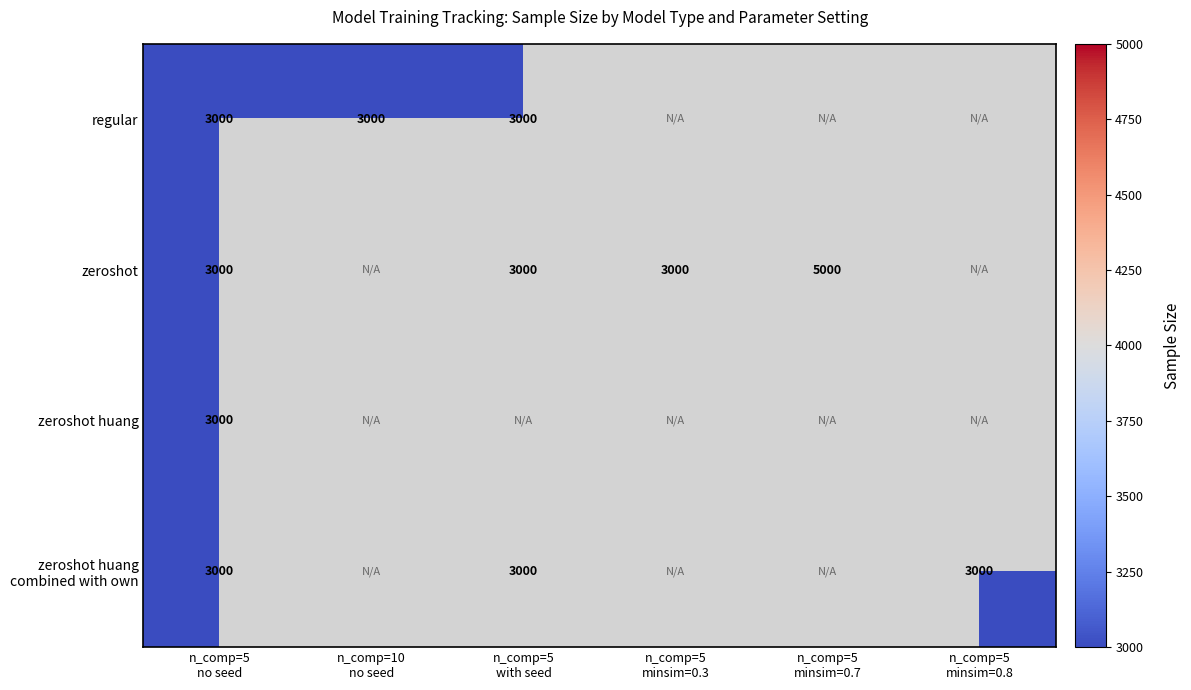

Rank the categories by zeroshot huang value from lowest to highest.

n_comp=5 no seed, n_comp=10 no seed, n_comp=5 with seed, n_comp=5 minsim=0.3, n_comp=5 minsim=0.7, n_comp=5 minsim=0.8